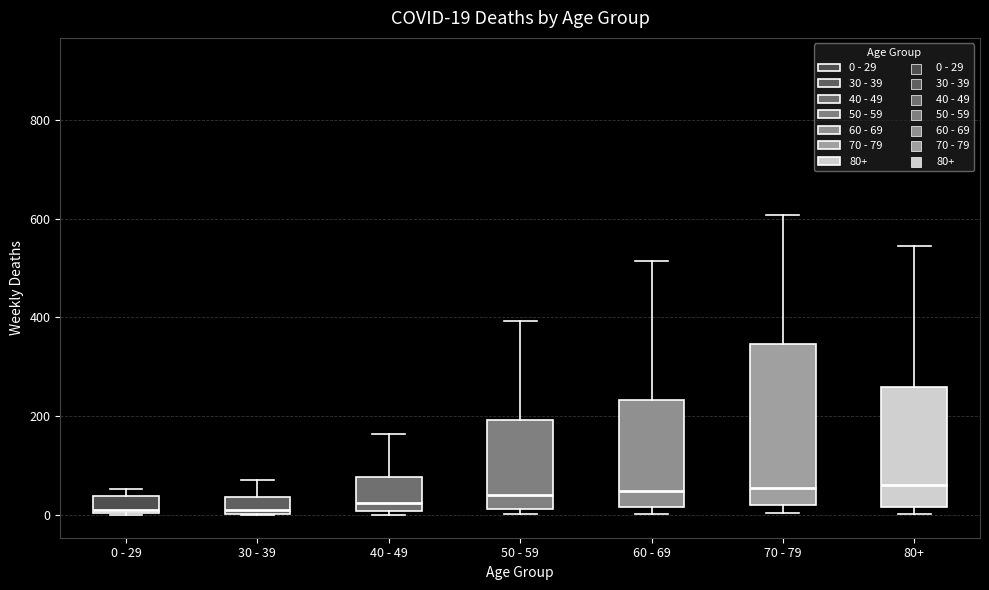

Which box is the tallest, from its lower edge to its upper edge?

70 - 79